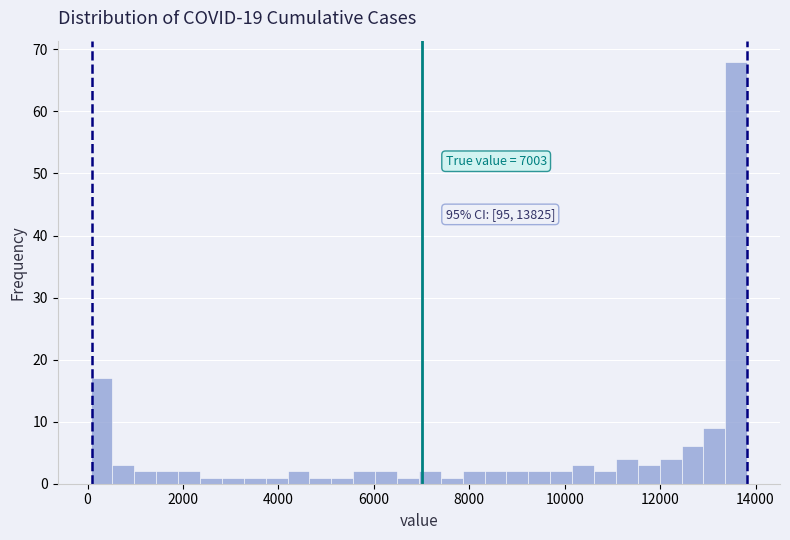

Read against the x-axis, roughly where is the centre of the tallest bar?

13600